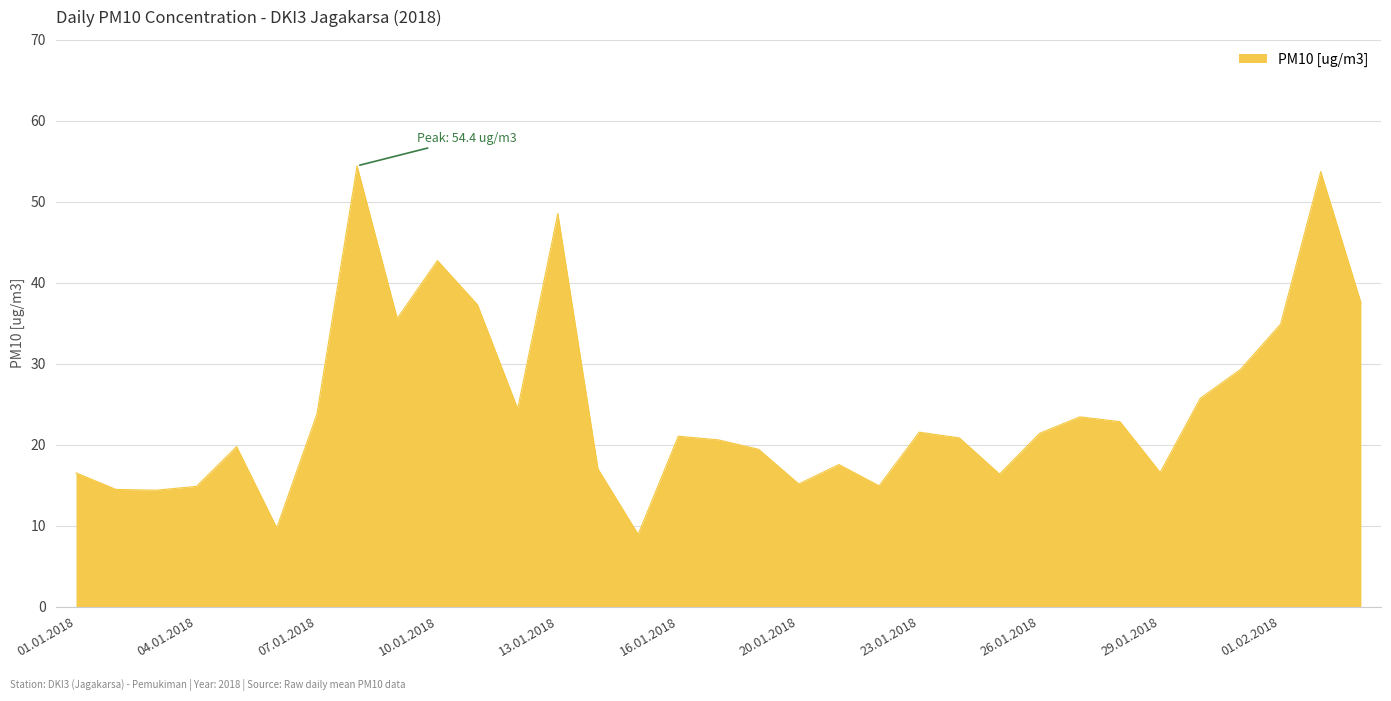

What is the maximum value shown in the chart?

54.4